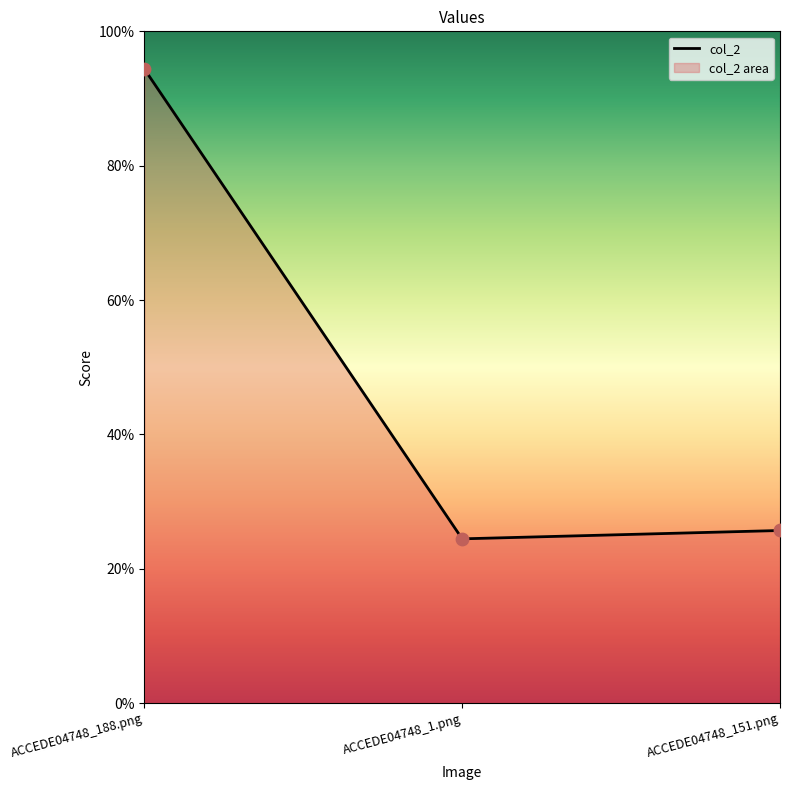

Which has a higher value, ACCEDE04748_151.png or ACCEDE04748_188.png?

ACCEDE04748_188.png